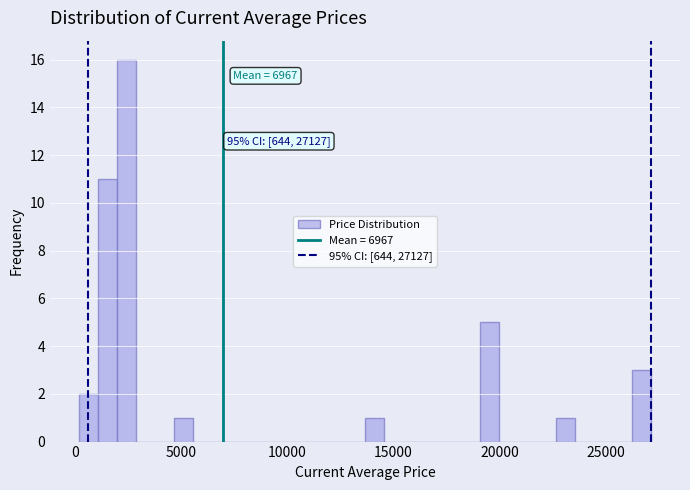

Around what value on the x-axis is the tallest bar? Give the approximate position of its centre, as read against the axis.

2500